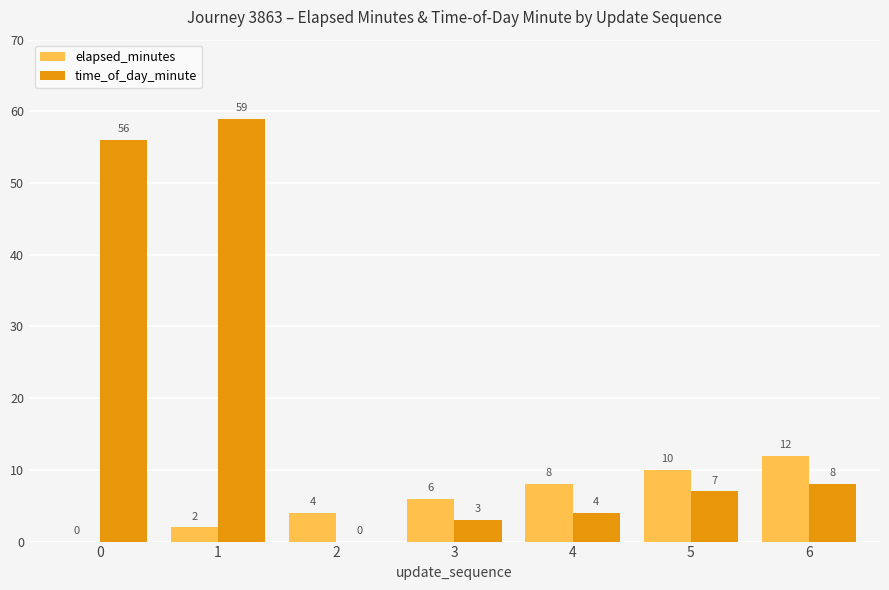

What is the sum of the elapsed_minutes values at 4 and 5?

18